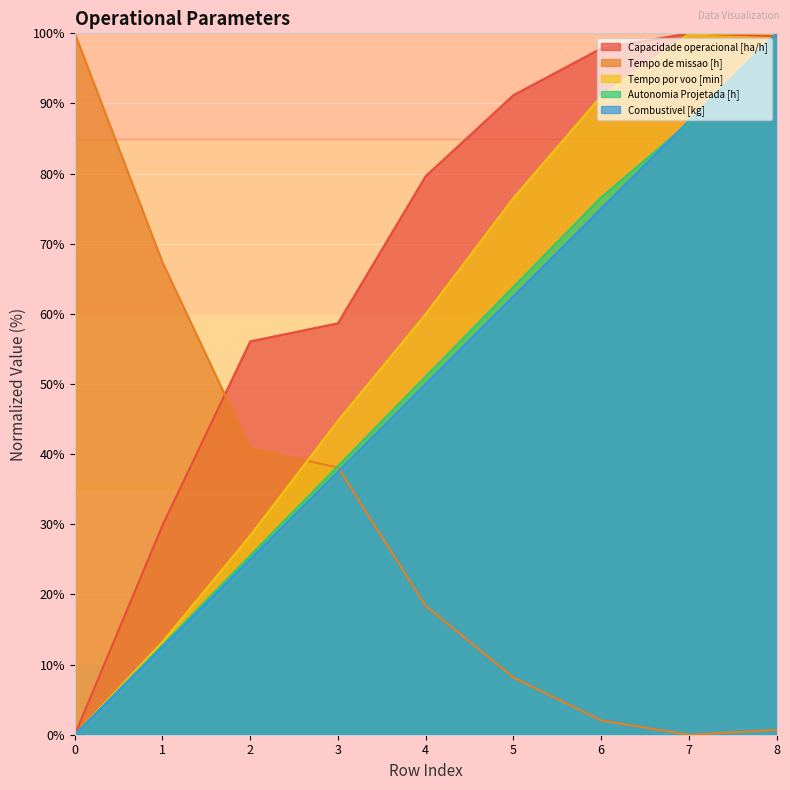

How many positive values does the Autonomia Projetada [h] series have?

8